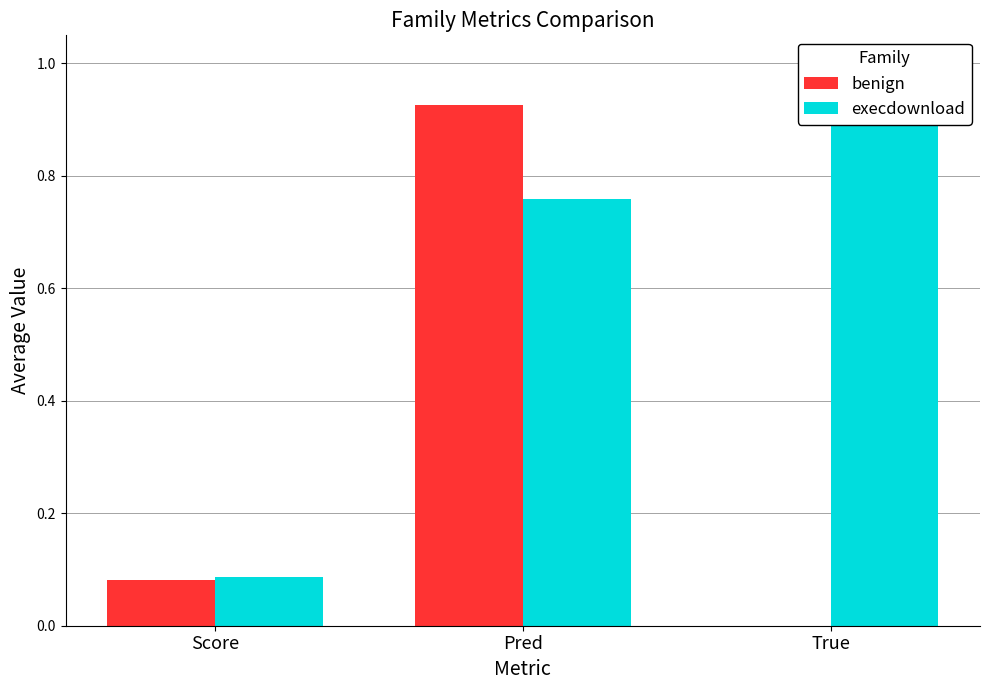

Which category has the highest value in the benign series?

Pred